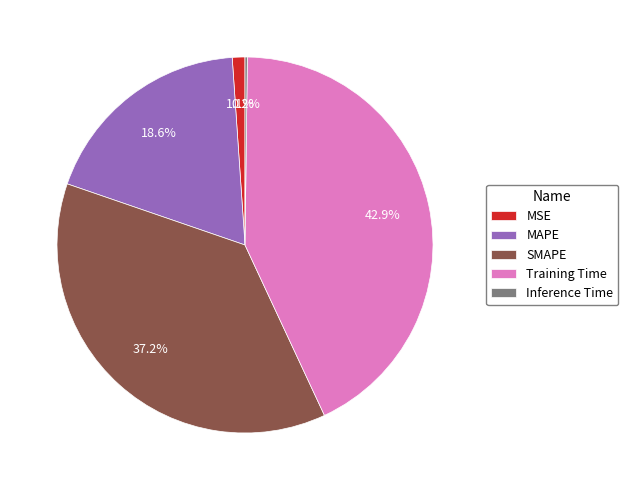

To the nearest percent, what is the average slice percentage?

20%